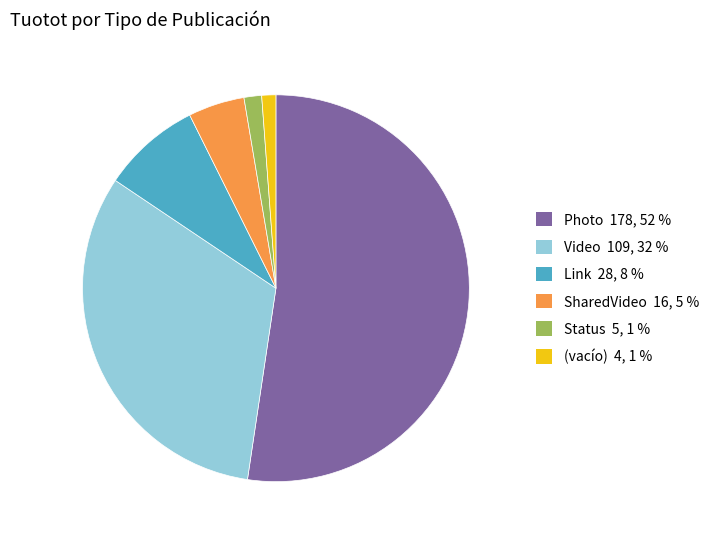

Is there any slice that represents more than half of the pie?

Yes